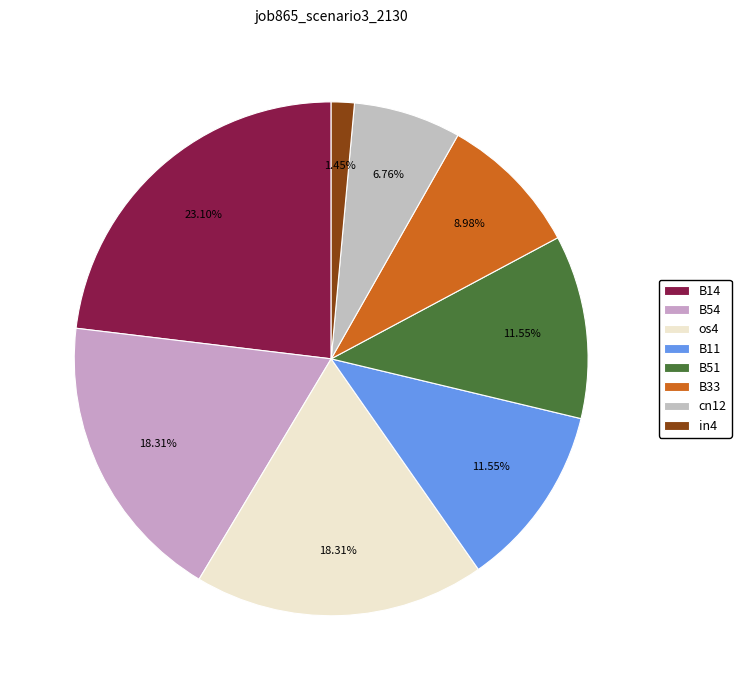

To the nearest percent, what is the combined percentage of os4 and B33?

27%